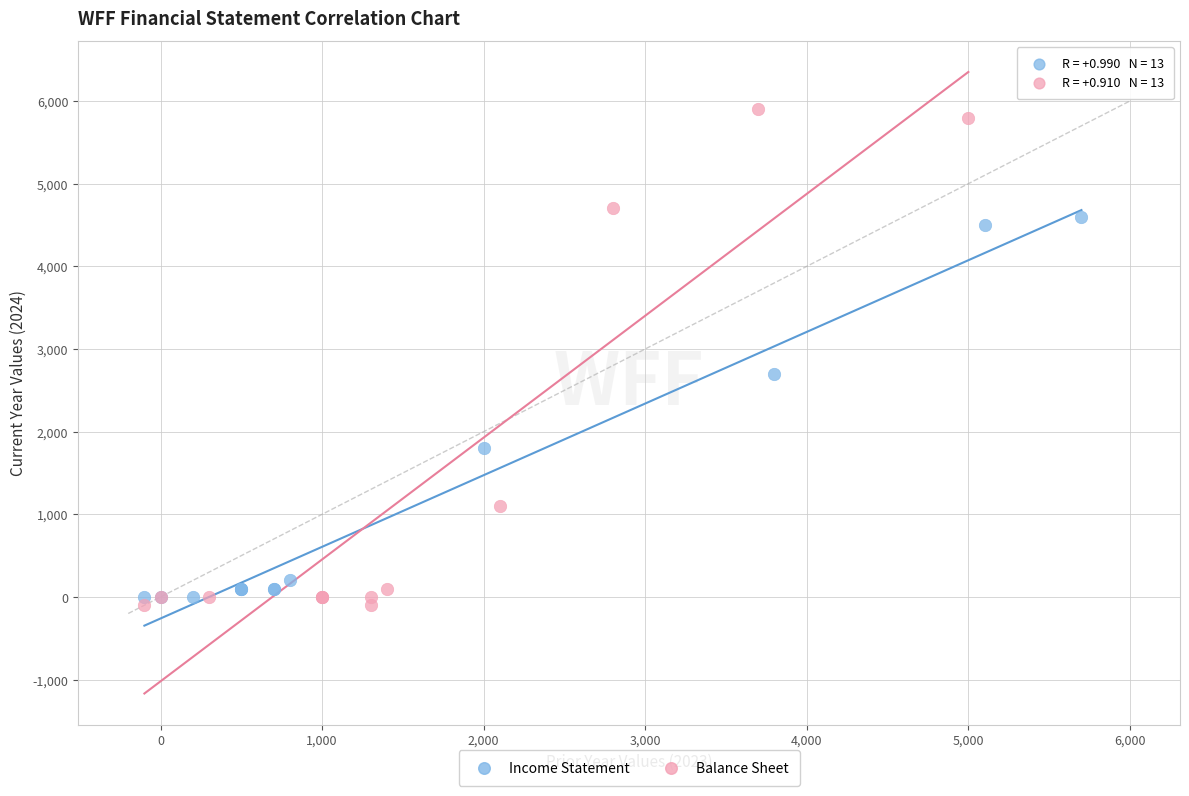

Which series contains the highest Y value?

Balance Sheet